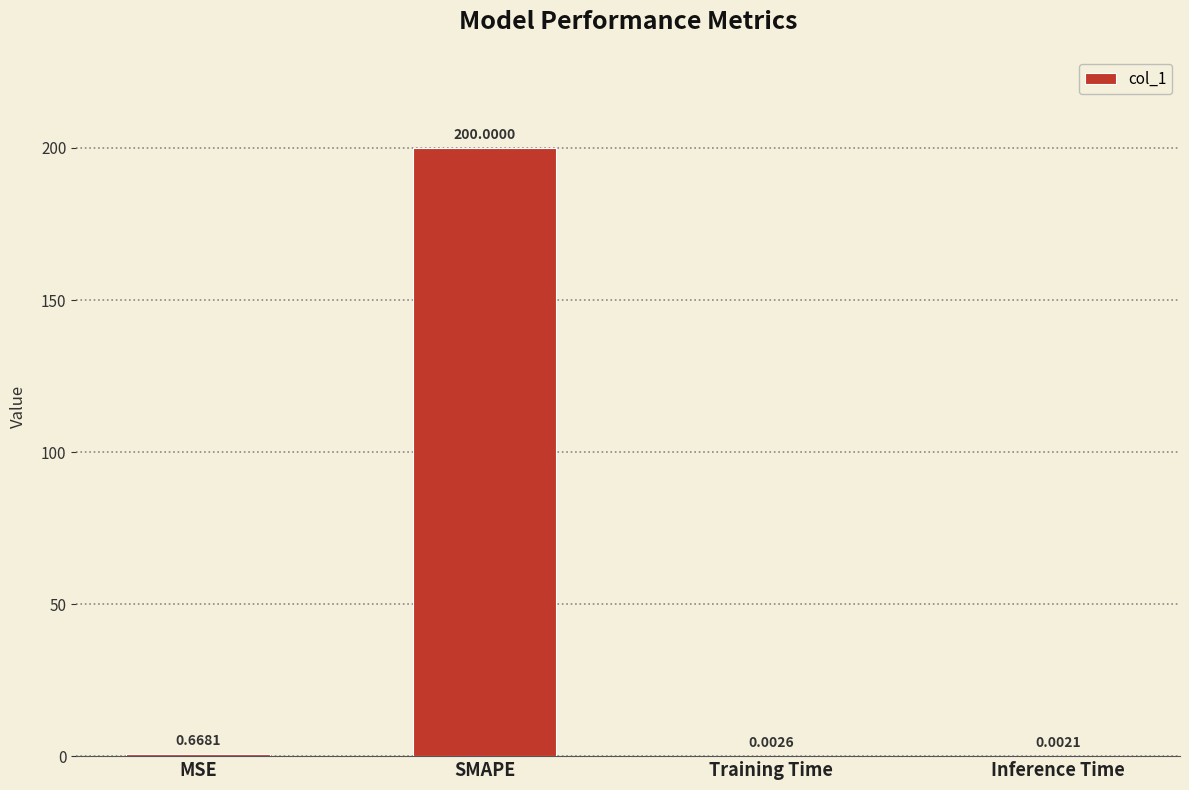

Where is the data nearest to the value 100?

MSE